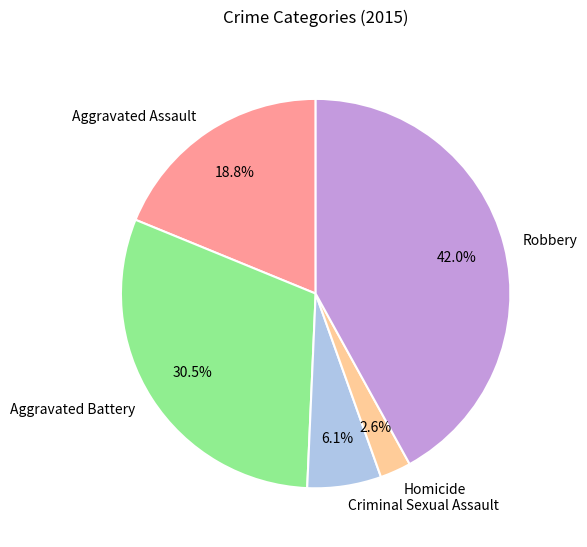

What percentage is the Homicide slice, to the nearest percent?

3%